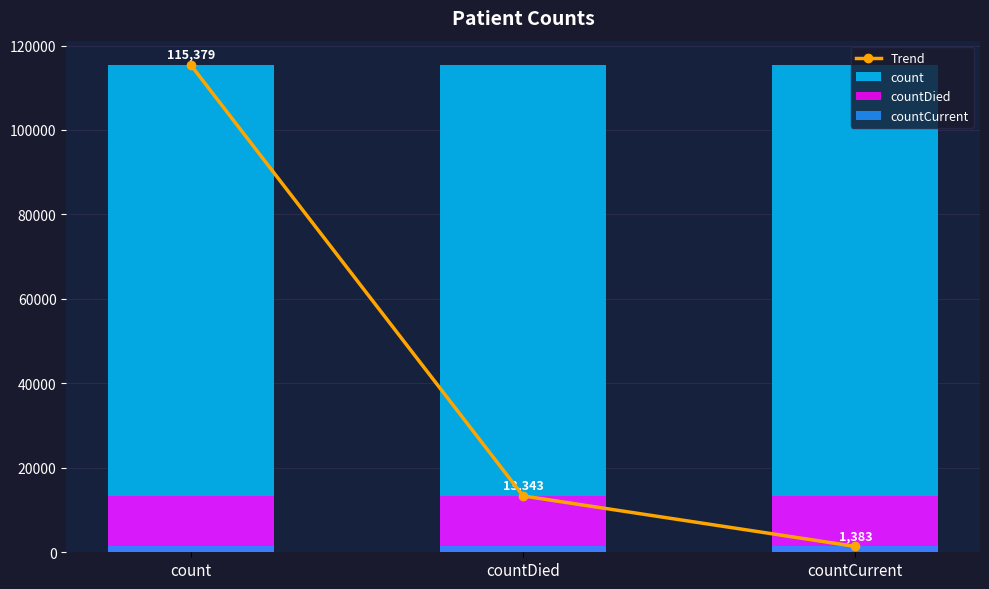

Which series has the largest total across all categories?

count